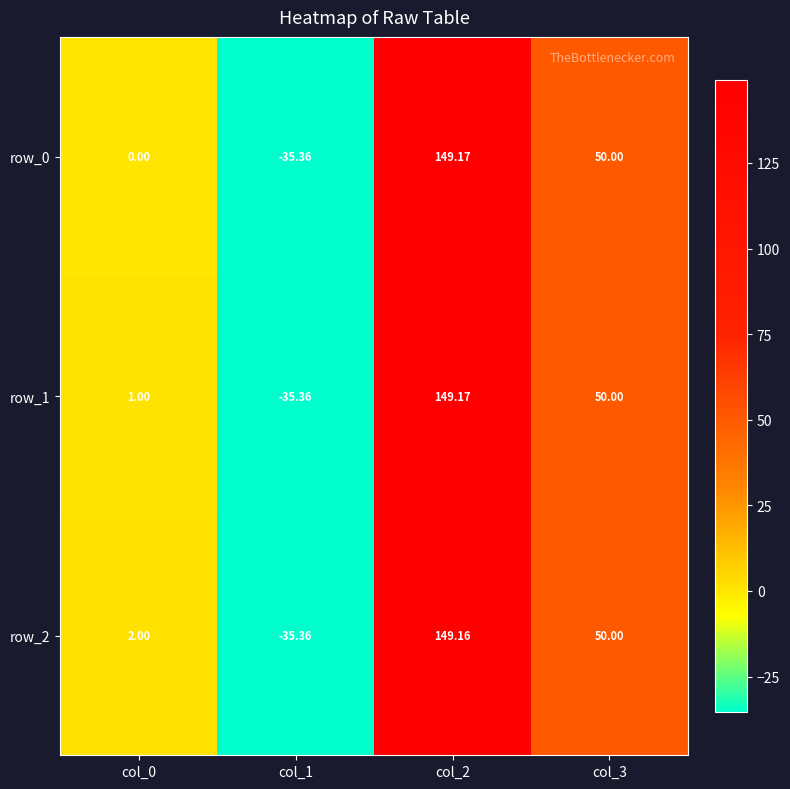

How many negative values does the row_2 series have?

1